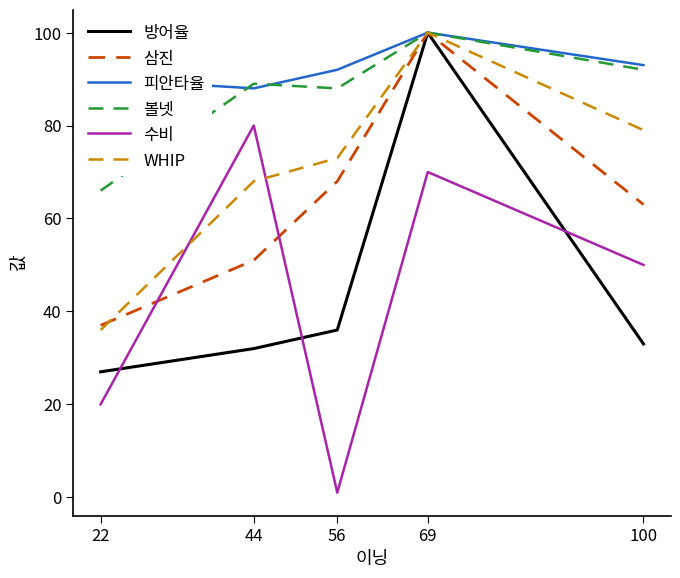

What is the maximum value for 방어율?

100